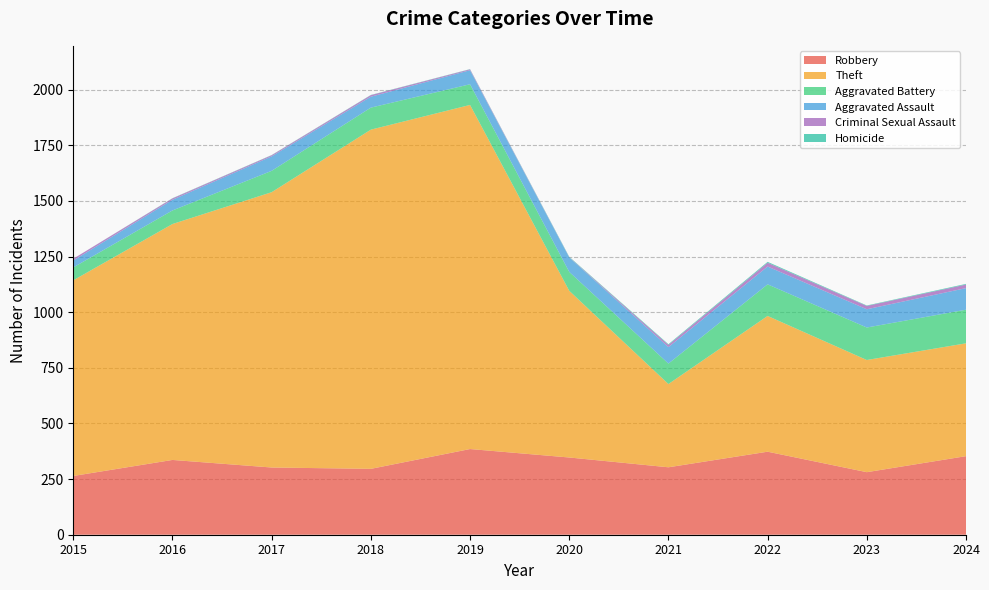

Reading right to left, list all the values displayed in this chart.

Robbery: 353	281	373	303	347	385	296	302	336	264
Theft: 507	504	610	374	749	1546	1524	1237	1060	879
Aggravated Battery: 151	146	142	92	85	93	99	96	61	58
Aggravated Assault: 97	82	80	74	65	63	49	65	48	31
Criminal Sexual Assault: 16	15	17	10	1	4	7	5	6	8
Homicide: 3	2	4	3	2	1	1	1	1	0